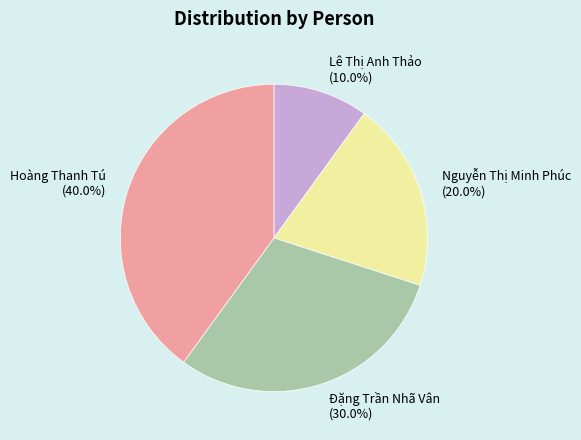

Is Lê Thị Anh Thảo the majority of the pie?

No